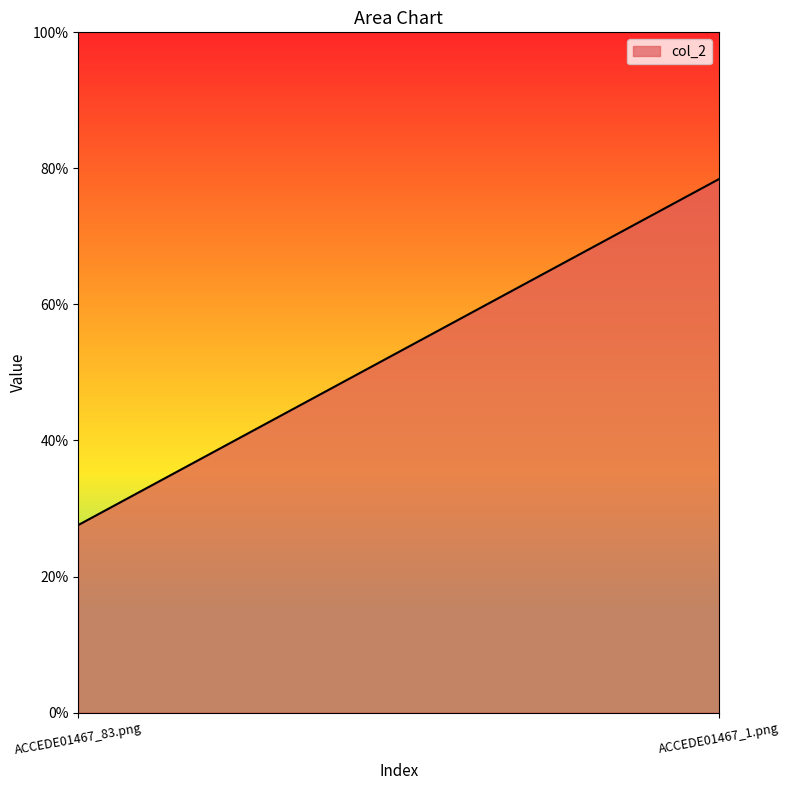

List the labels in order of value, smallest first.

ACCEDE01467_83.png, ACCEDE01467_1.png